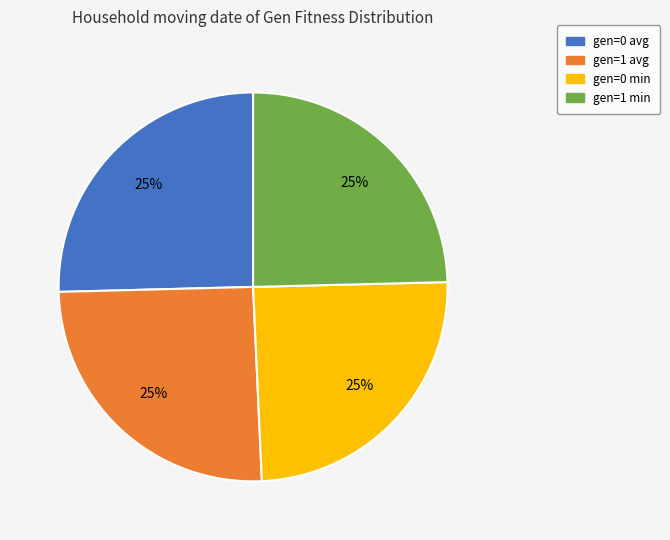

What is the ratio of the value at gen=1 avg to the value at gen=0 min?

1.0